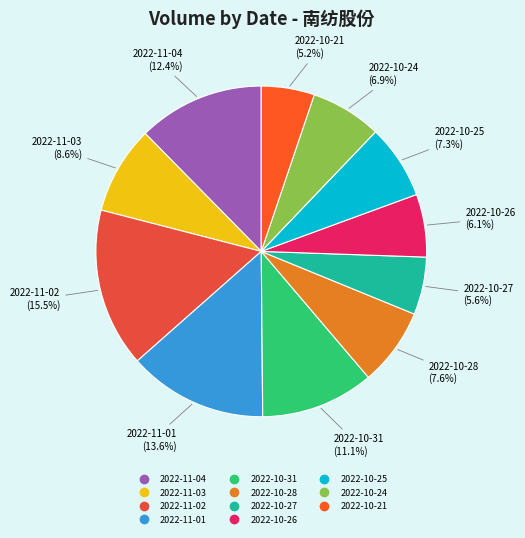

Do 2022-10-27 and 2022-10-26 together represent more than half of the pie?

No